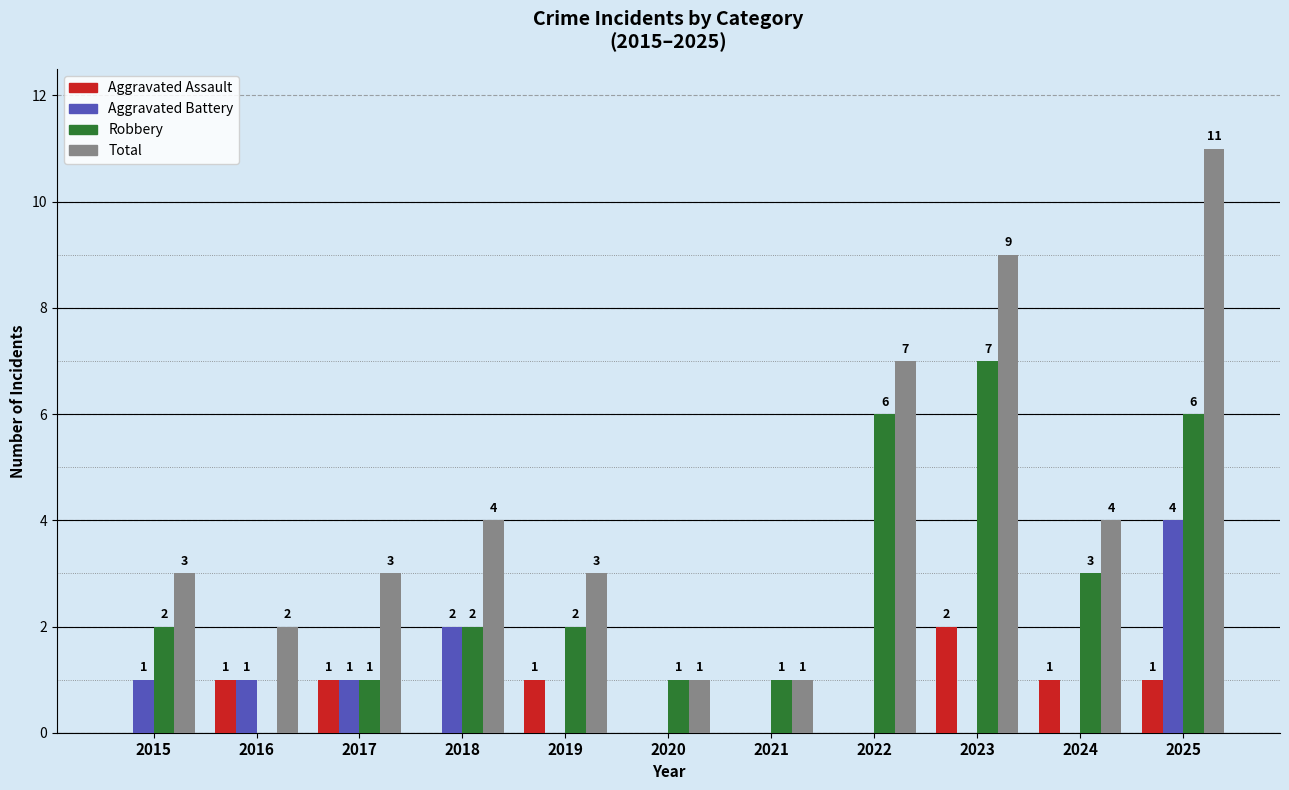

Is the value of Aggravated Battery at 2020 greater than the value of Aggravated Assault at 2023?

No